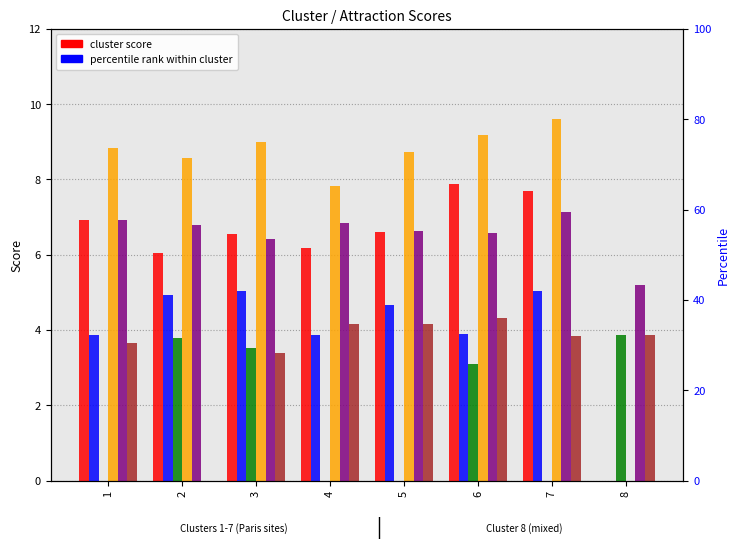

Reading right to left, extract all data points from this chart.

Musée du Louvre: 8=0.0	7=7.7	6=7.9	5=6.6	4=6.2	3=6.5	2=6.0	1=6.9
Champs-Elysées: 8=0.0	7=5.0	6=3.9	5=4.7	4=3.9	3=5.0	2=4.9	1=3.9
Cathédrale Notre-Dame de Paris: 8=3.9	7=0.0	6=3.1	5=0.0	4=0.0	3=3.5	2=3.8	1=0.0
Arc de Triomphe: 8=0.0	7=9.6	6=9.2	5=8.7	4=7.8	3=9.0	2=8.6	1=8.8
Eiffel Tower: 8=5.2	7=7.1	6=6.6	5=6.6	4=6.8	3=6.4	2=6.8	1=6.9
Basilique du Sacré-Cœur de Montmartre: 8=3.9	7=3.8	6=4.3	5=4.2	4=4.1	3=3.4	2=0.0	1=3.6